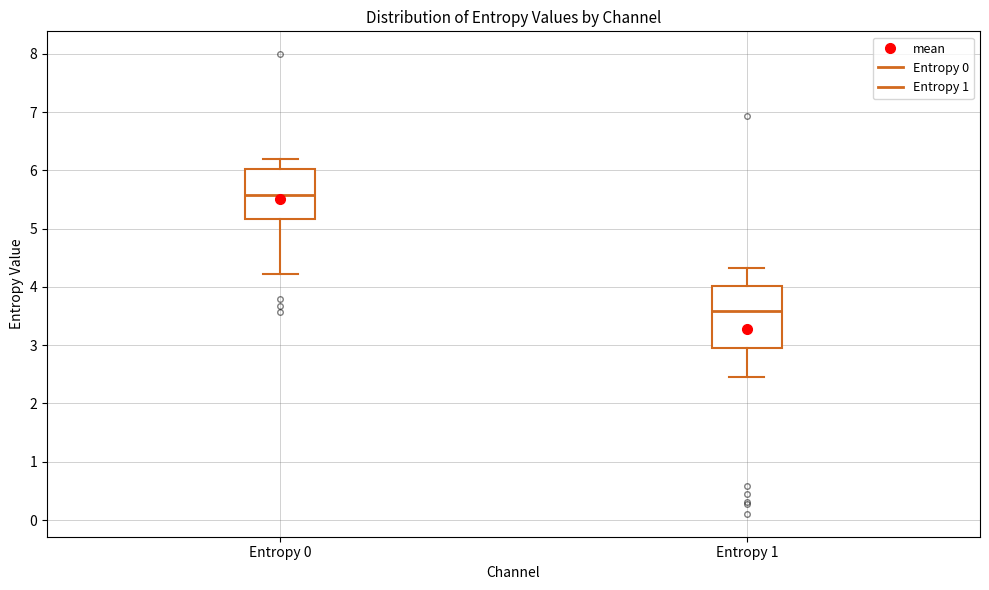

Which box's median line is the highest?

Entropy 0